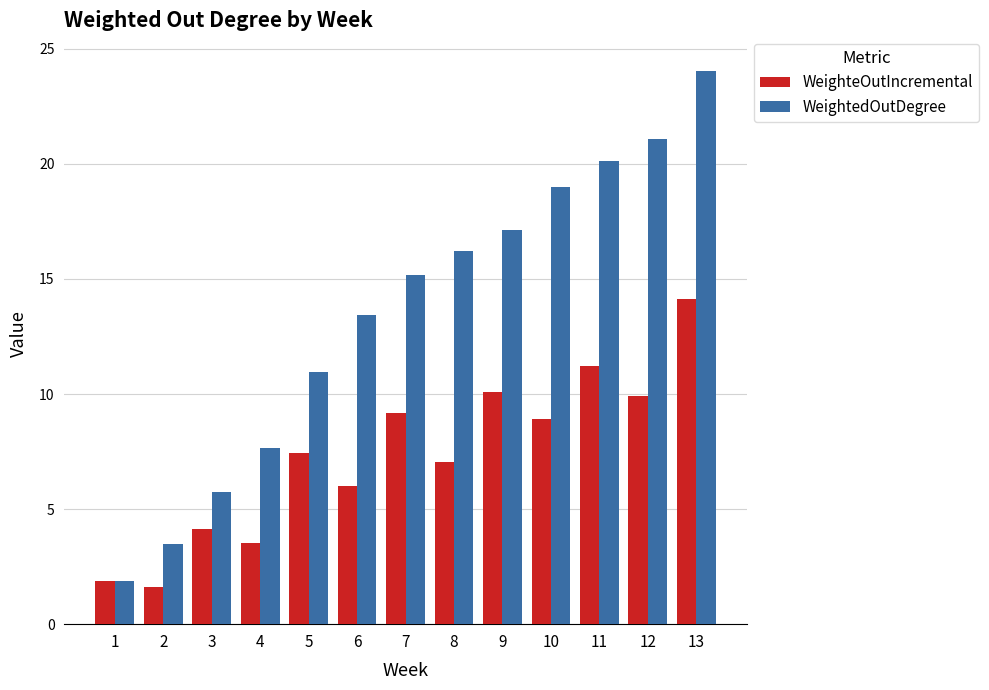

The value of WeightedOutDegree at 10 is 26.0. True or false?

False